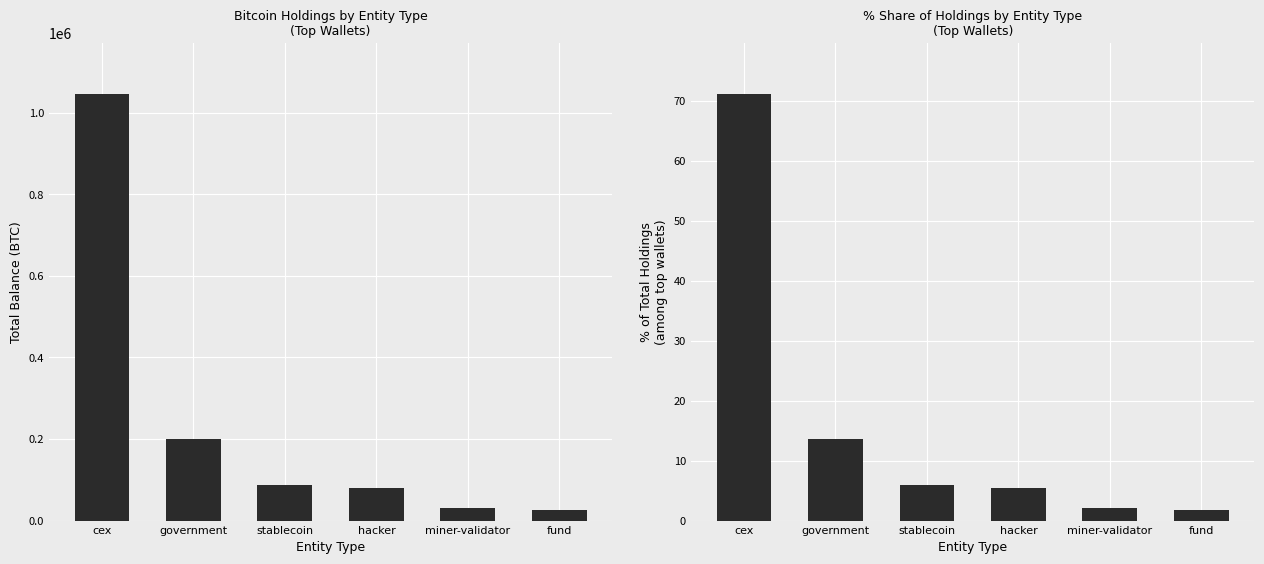

What is the label of the 1st bar from the right?

fund